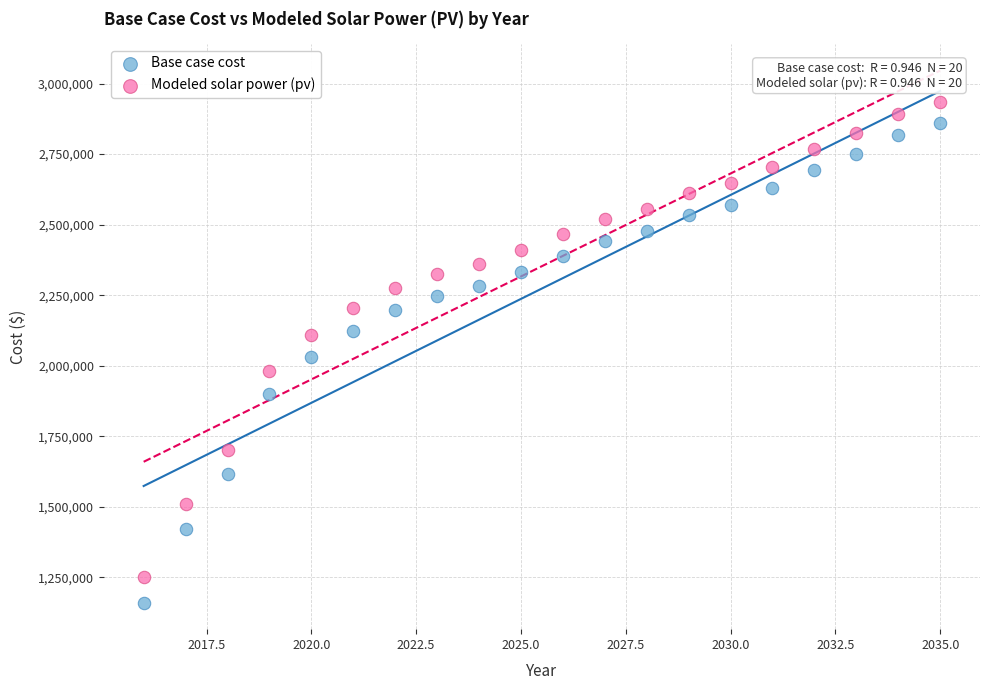

Across all data points, what is the range of Y values (max minus min)?

1773098.7